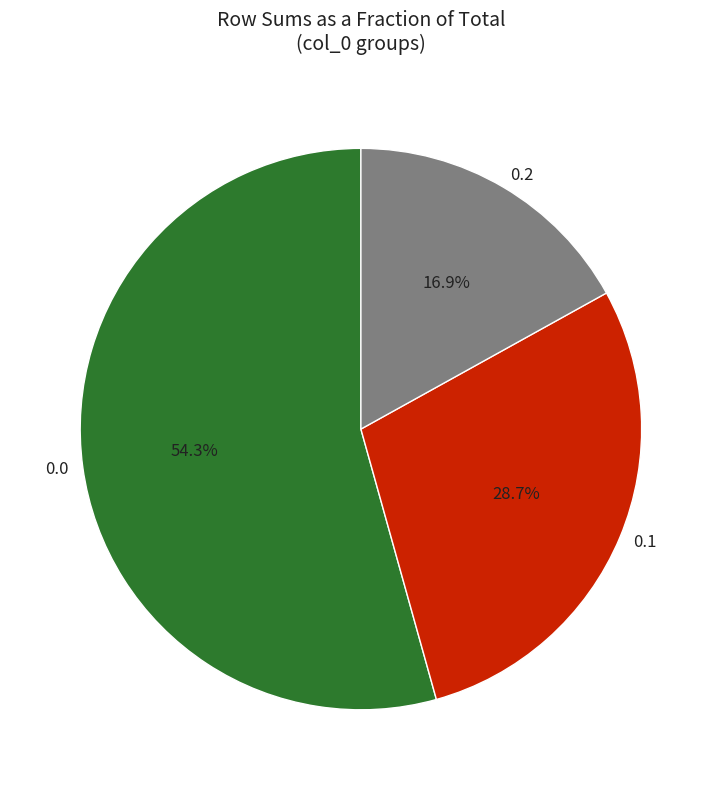

Rank the categories by value from highest to lowest.

0.0, 0.1, 0.2